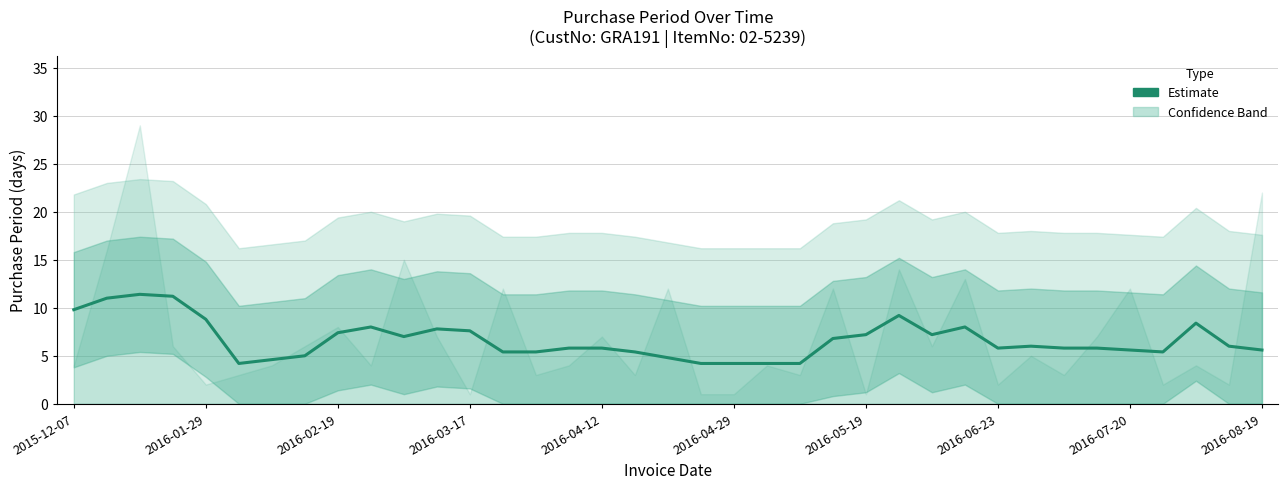

Reading left to right, extract all data points from this chart.

9.8	11.0	11.4	11.2	8.8	4.2	4.6	5.0	7.4	8.0	7.0	7.8	7.6	5.4	5.4	5.8	5.8	5.4	4.8	4.2	4.2	4.2	4.2	6.8	7.2	9.2	7.2	8.0	5.8	6.0	5.8	5.8	5.6	5.4	8.4	6.0	5.6